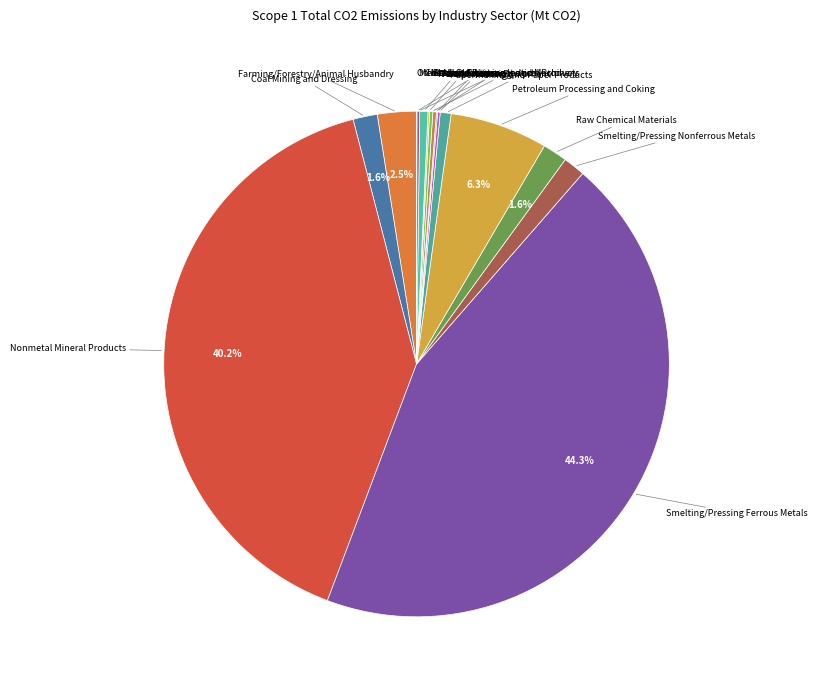

Rank the categories by value from lowest to highest.

Other Manufacturing Industry, Textile Industry, Metal Products, Food Processing, Medical and Pharmaceutical Products, Electric Equipment and Machinery, Transportation Equipment, Chemical Fiber, Papermaking and Paper Products, Smelting/Pressing Nonferrous Metals, Coal Mining and Dressing, Raw Chemical Materials, Farming/Forestry/Animal Husbandry, Petroleum Processing and Coking, Nonmetal Mineral Products, Smelting/Pressing Ferrous Metals